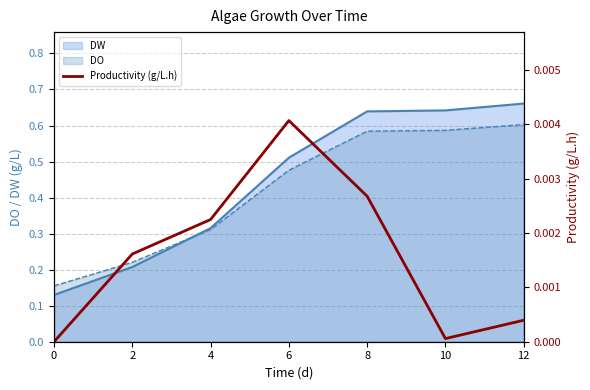

At which category does the data reach its first local peak?

6